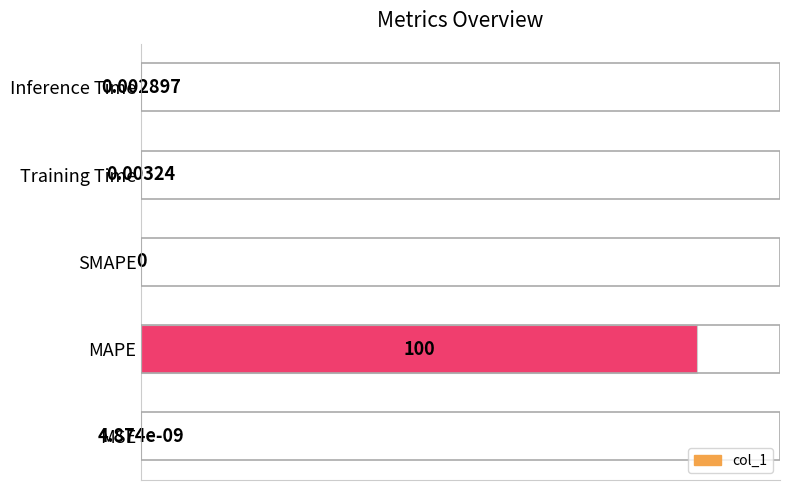

What is the sum of all values?

100.0